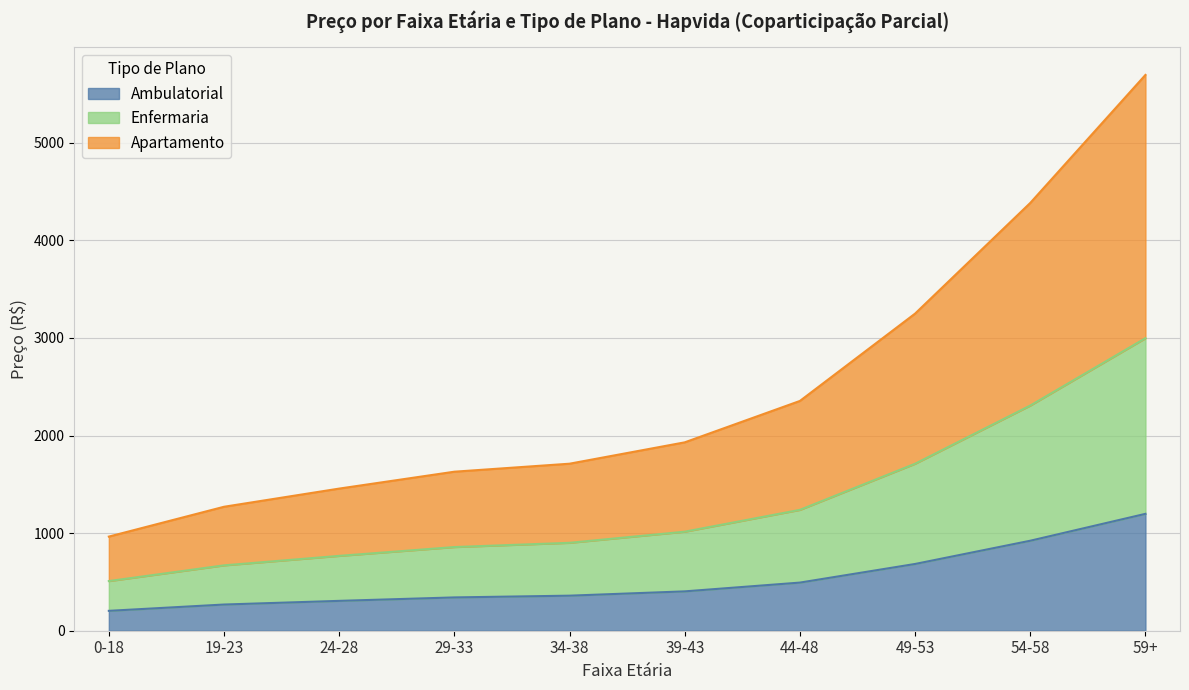

What are all the series names shown in the legend?

Ambulatorial, Enfermaria, Apartamento